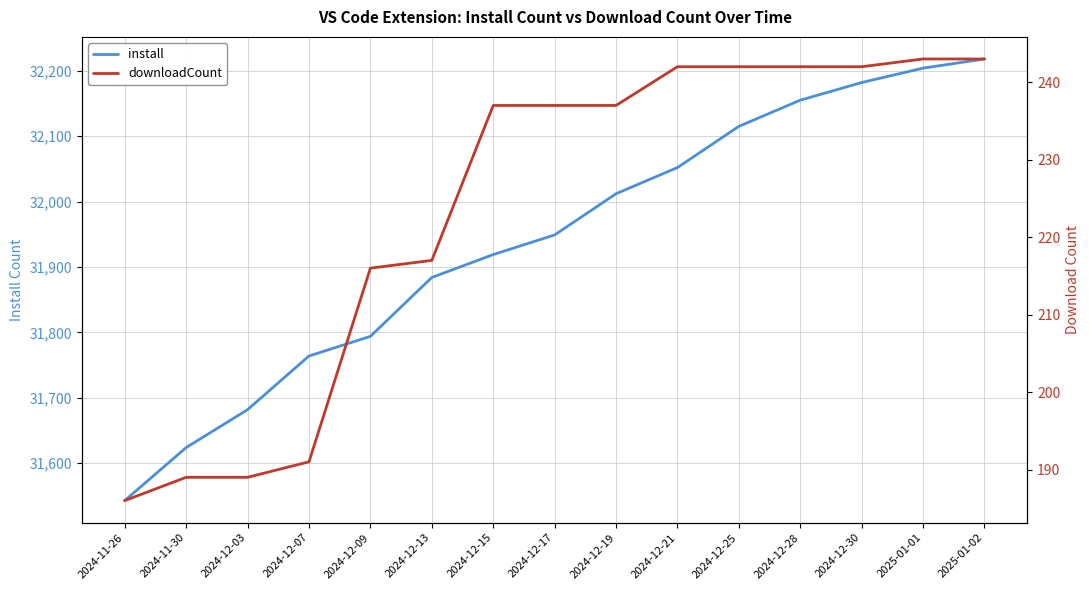

Where is downloadCount nearest to the value 214?

2024-12-09